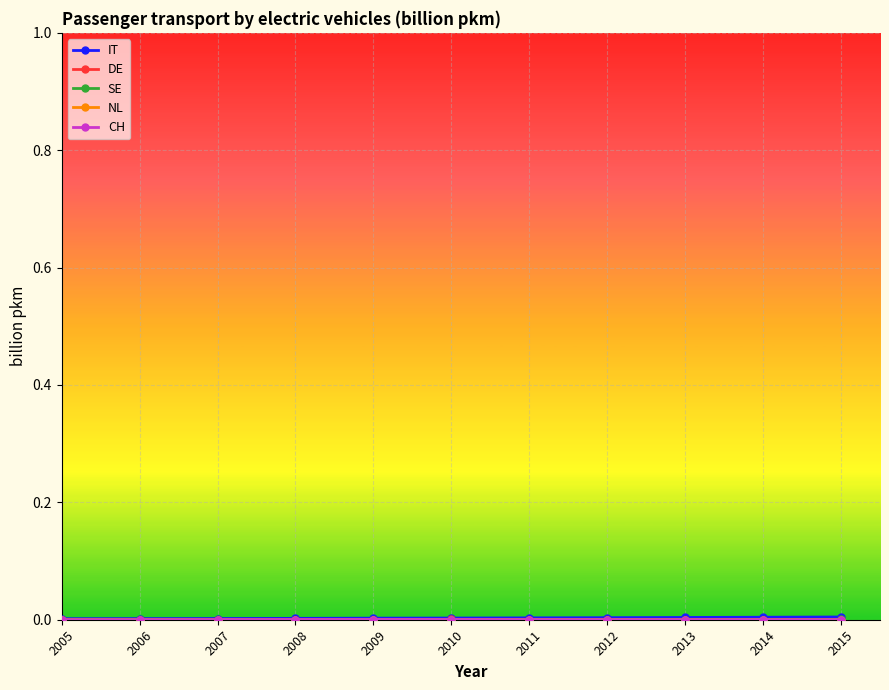

Count the number of data series in this chart.

5